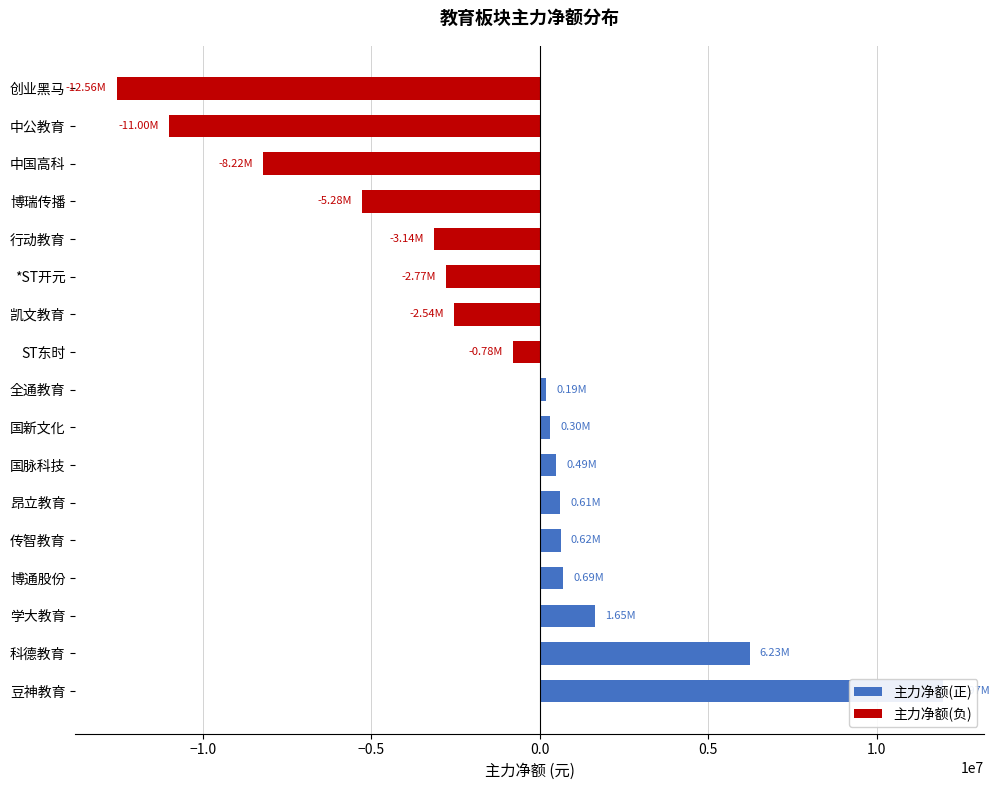

List the labels in order of value, smallest first.

创业黑马, 中公教育, 中国高科, 博瑞传播, 行动教育, *ST开元, 凯文教育, ST东时, 全通教育, 国新文化, 国脉科技, 昂立教育, 传智教育, 博通股份, 学大教育, 科德教育, 豆神教育